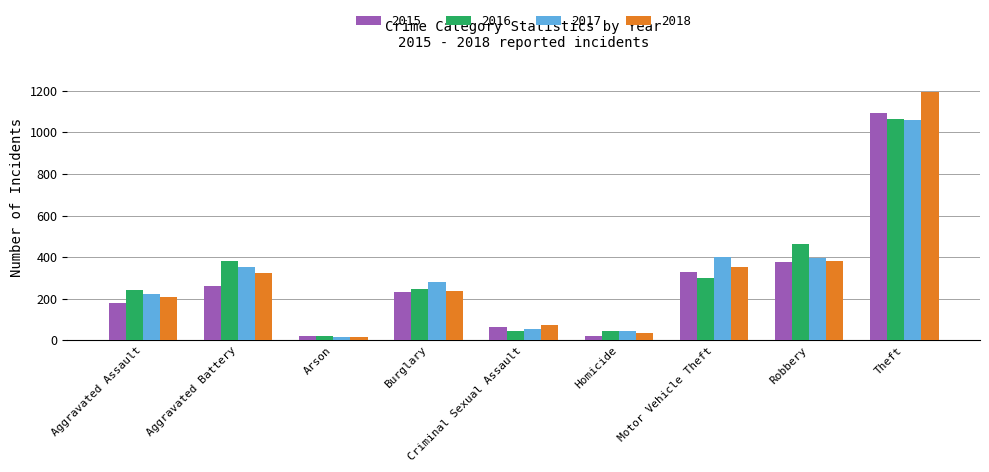

What is the label of the 5th bar from the left?

Criminal Sexual Assault